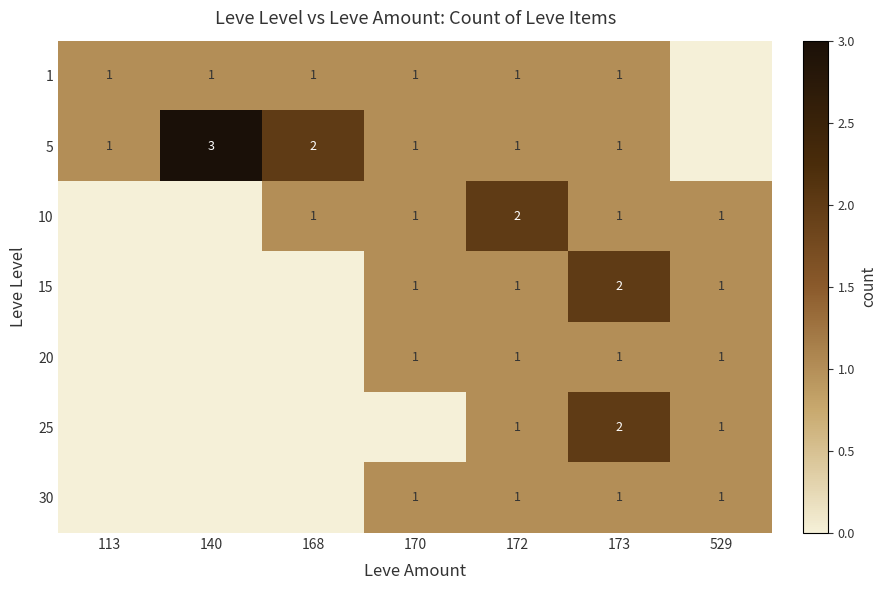

Is it true that 30 equals 1 at 172?

True